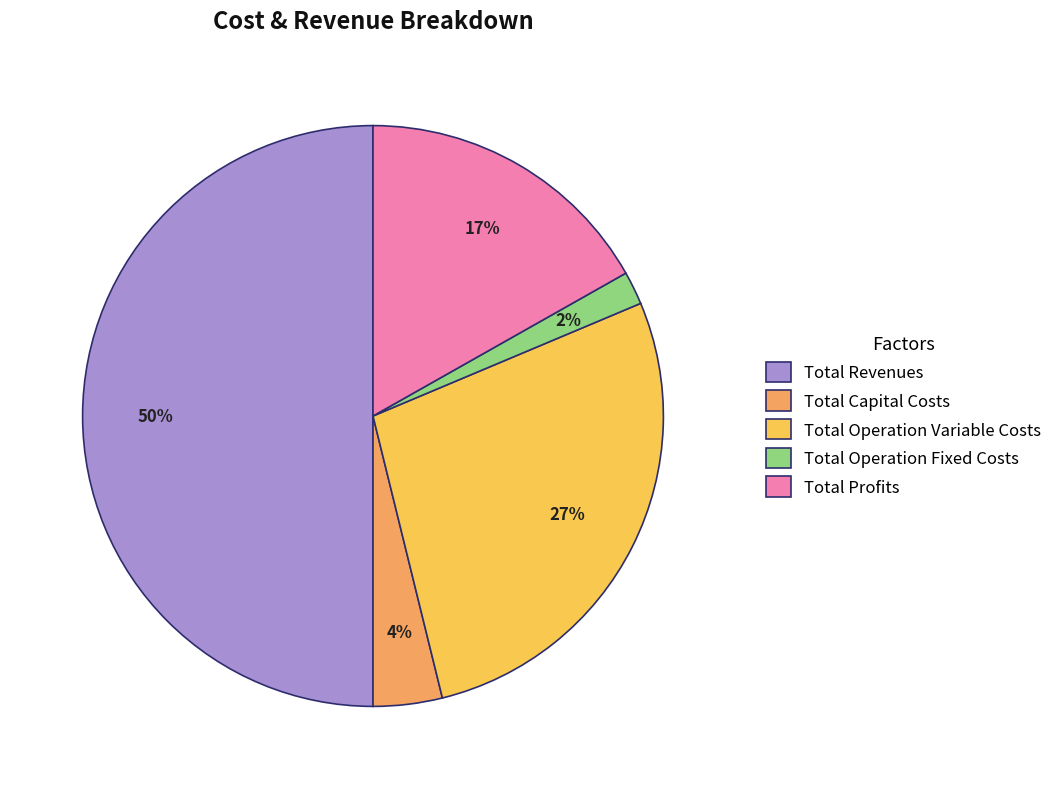

What is the ratio of the value at Total Capital Costs to the value at Total Revenues?

0.1